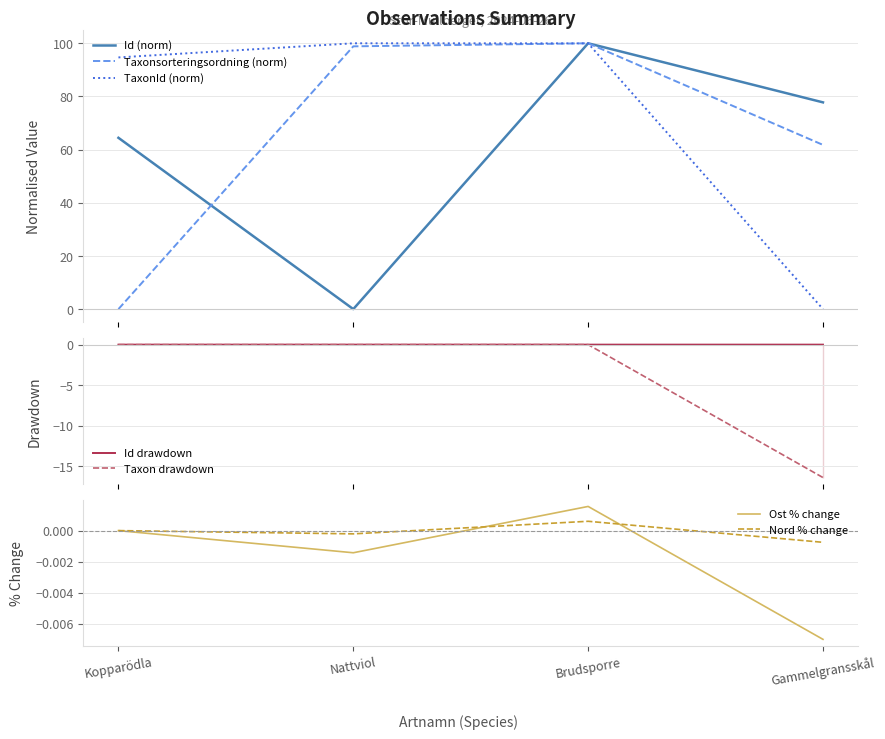

What value does the Id series have at Kopparödla?

64.4